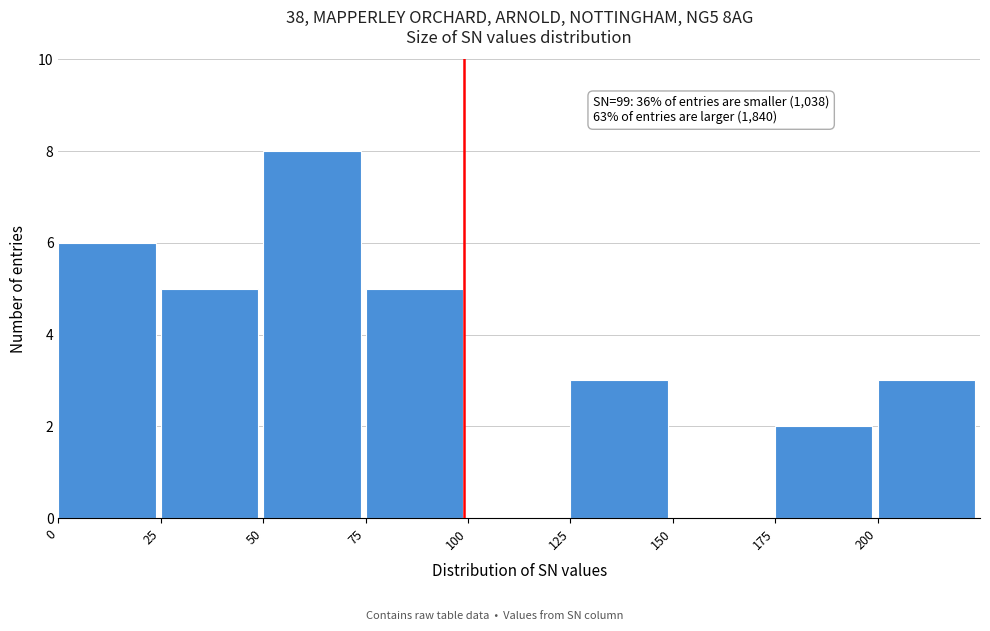

Over which range of the x-axis is the bar tallest?

50 to 75